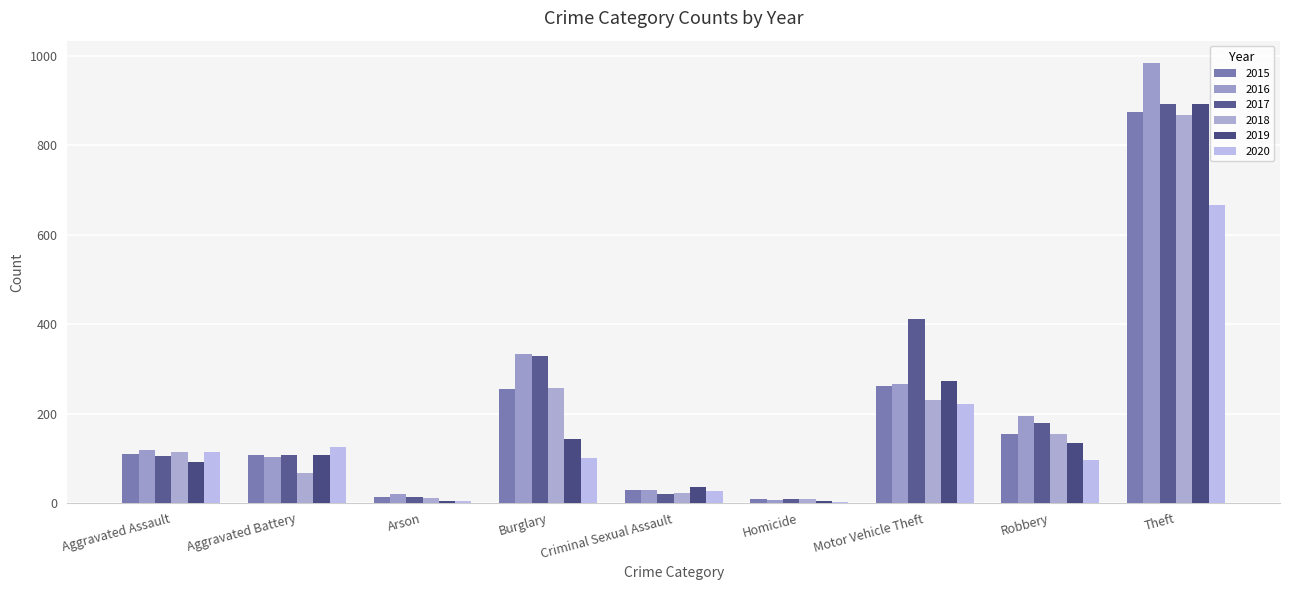

How many distinct data groups are displayed?

6